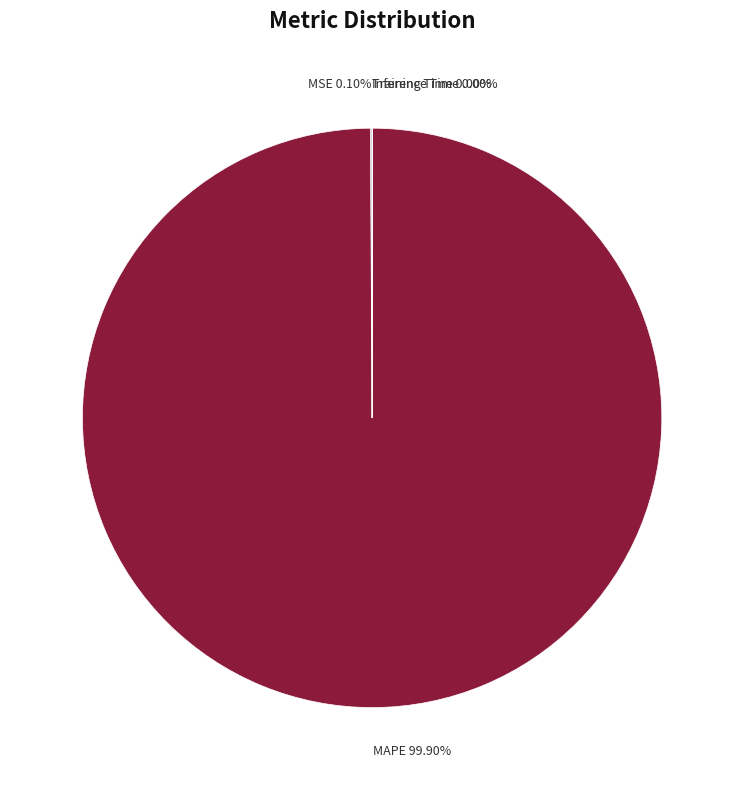

Which category has the biggest portion of the pie?

MAPE